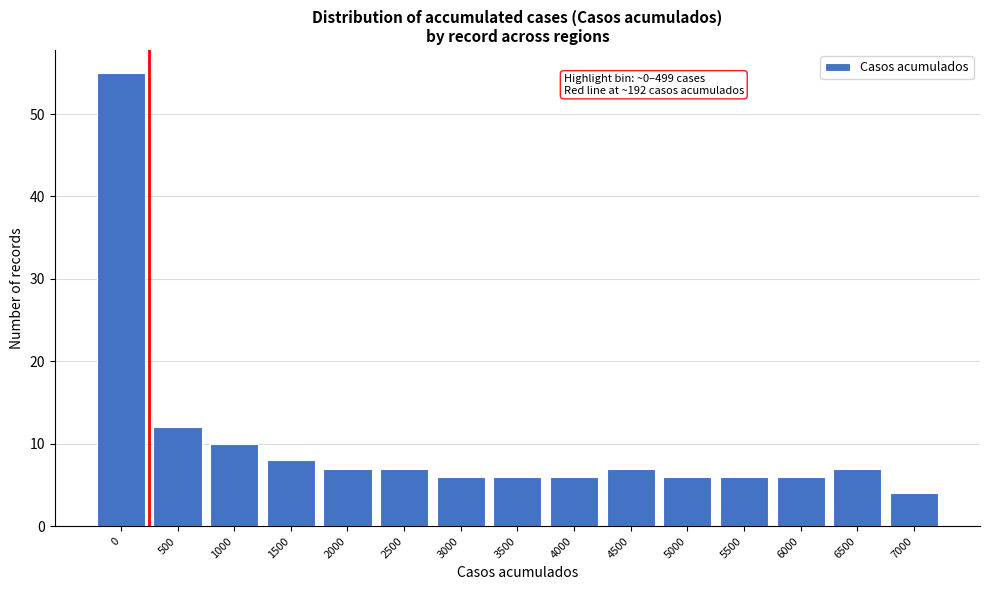

Reading right to left, extract all data points from this chart.

4	7	6	6	6	7	6	6	6	7	7	8	10	12	55